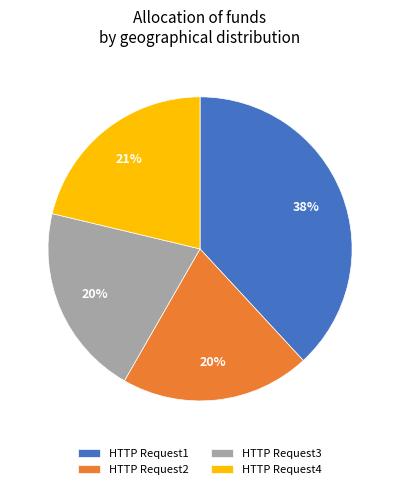

What percentage is the HTTP Request1 slice, to the nearest percent?

38%